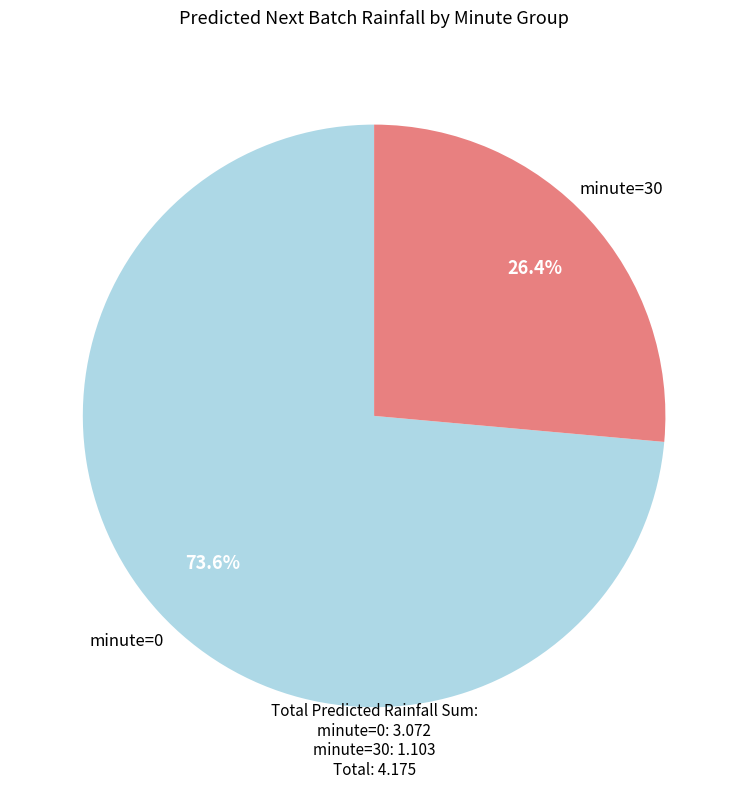

Count the number of slices in the pie.

2